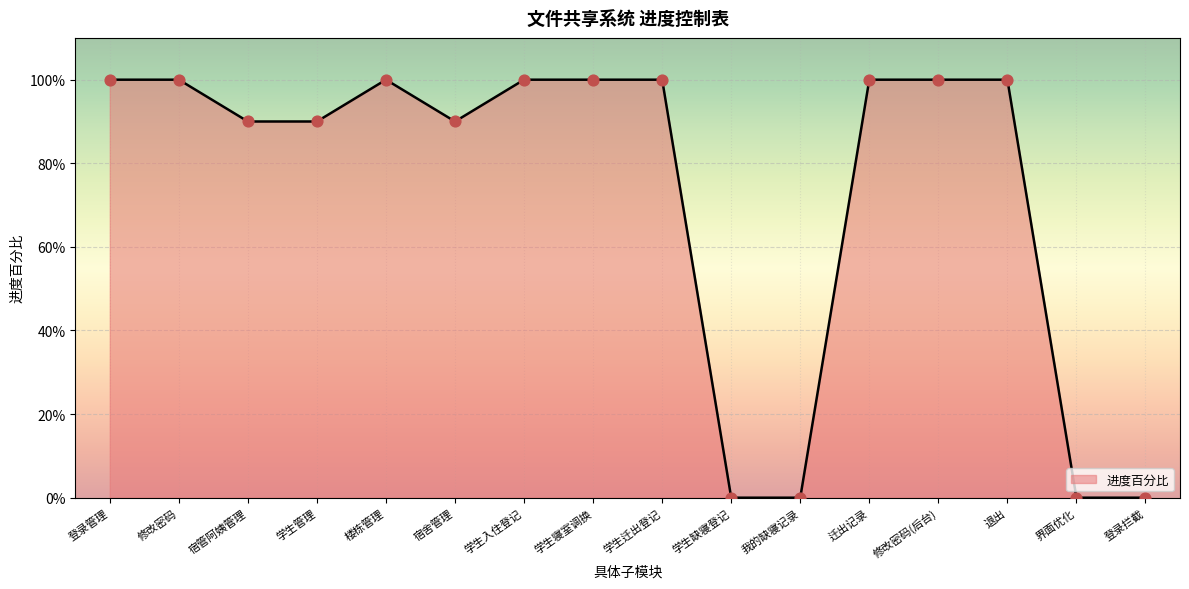

Does the chart have visible grid lines?

Yes